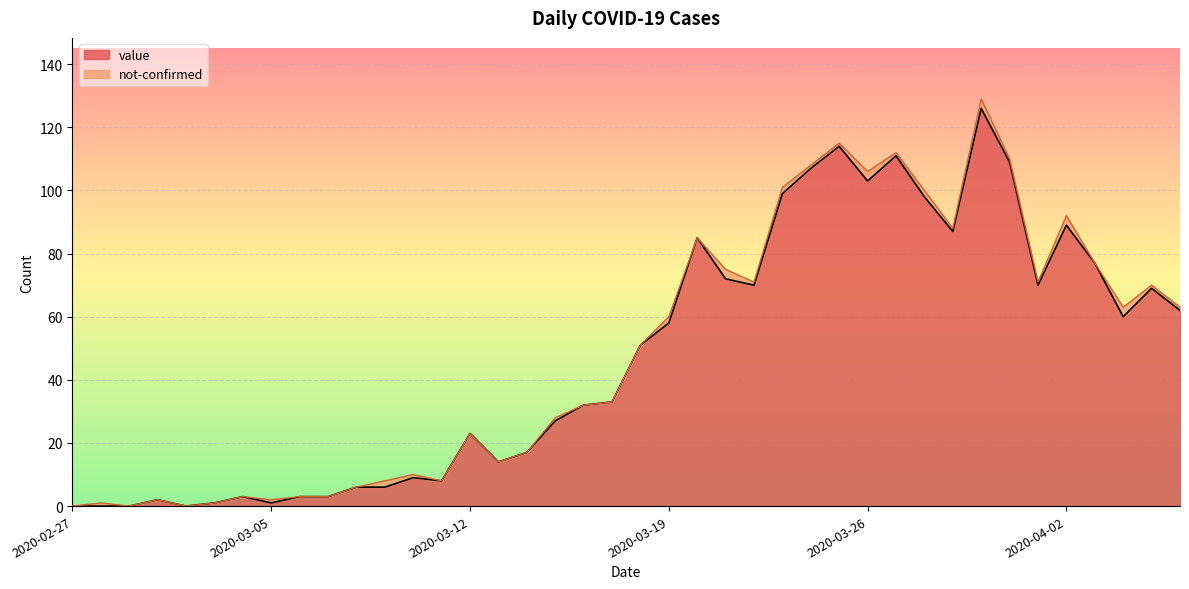

Rank the categories by value from highest to lowest.

2020-03-30, 2020-03-25, 2020-03-27, 2020-03-31, 2020-03-24, 2020-03-26, 2020-03-23, 2020-03-28, 2020-04-02, 2020-03-29, 2020-03-20, 2020-04-03, 2020-03-21, 2020-03-22, 2020-04-01, 2020-04-05, 2020-04-06, 2020-04-04, 2020-03-19, 2020-03-18, 2020-03-17, 2020-03-16, 2020-03-15, 2020-03-12, 2020-03-14, 2020-03-13, 2020-03-10, 2020-03-11, 2020-03-08, 2020-03-09, 2020-03-04, 2020-03-06, 2020-03-07, 2020-03-01, 2020-03-03, 2020-03-05, 2020-02-27, 2020-02-28, 2020-02-29, 2020-03-02